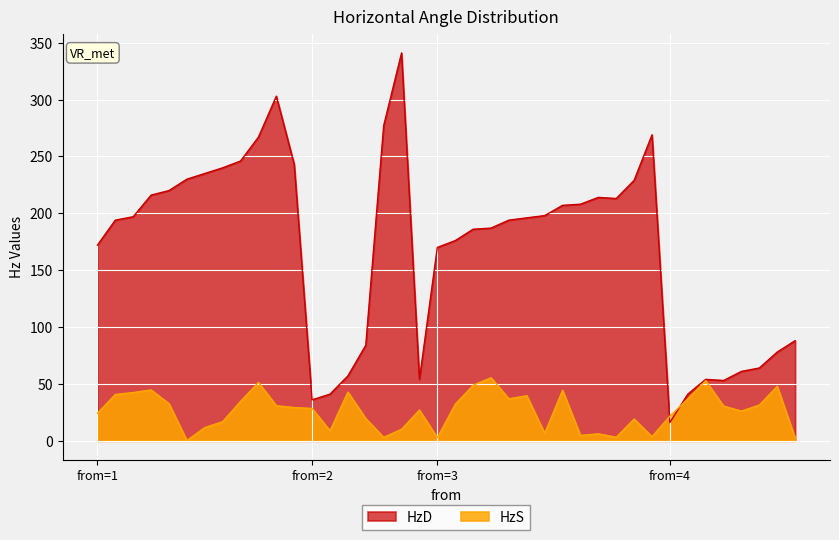

Is it true that HzD equals 385.3 at 1?

False